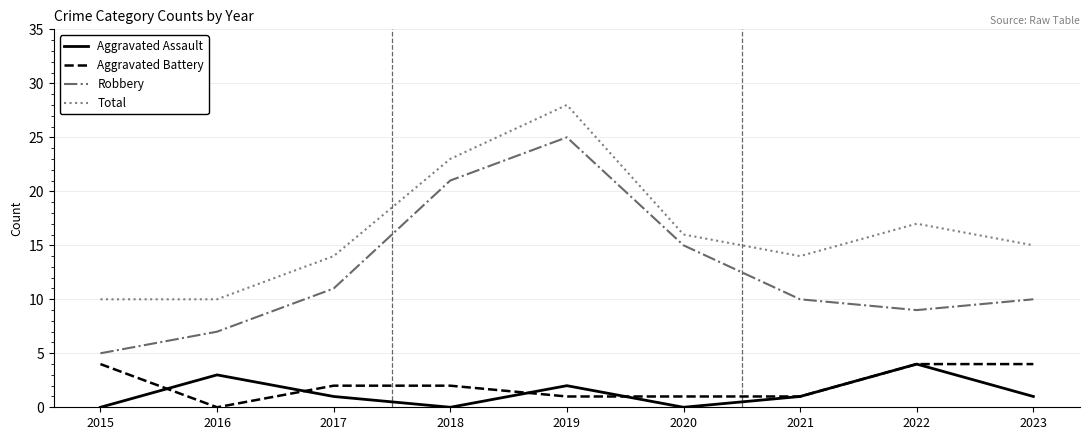

Which label corresponds to the largest value in the chart?

2019